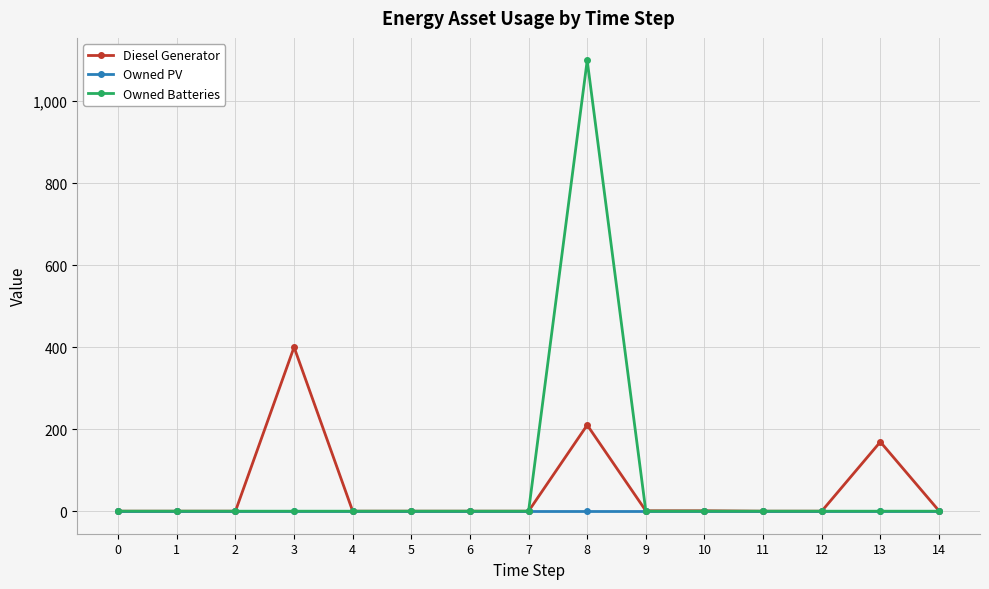

The Owned Batteries series shows 0 at 6. True or false?

True